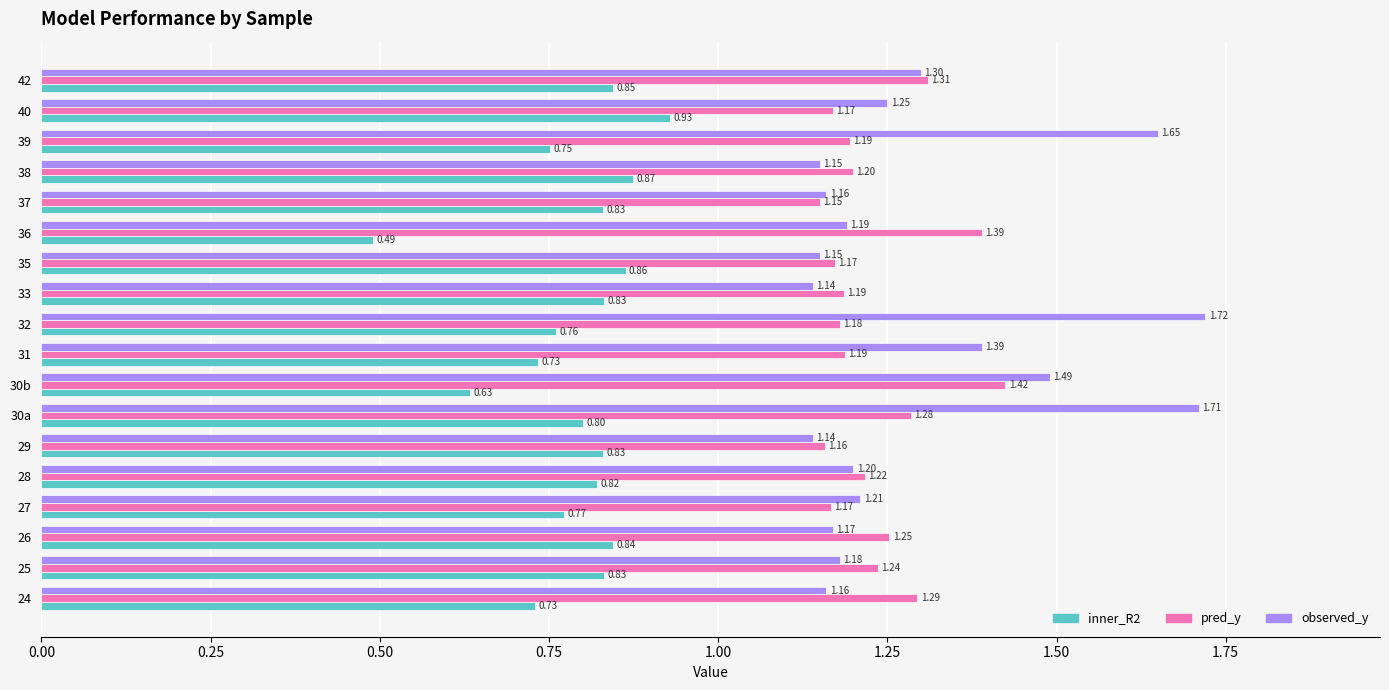

Which category has the highest value in the pred_y series?

30b